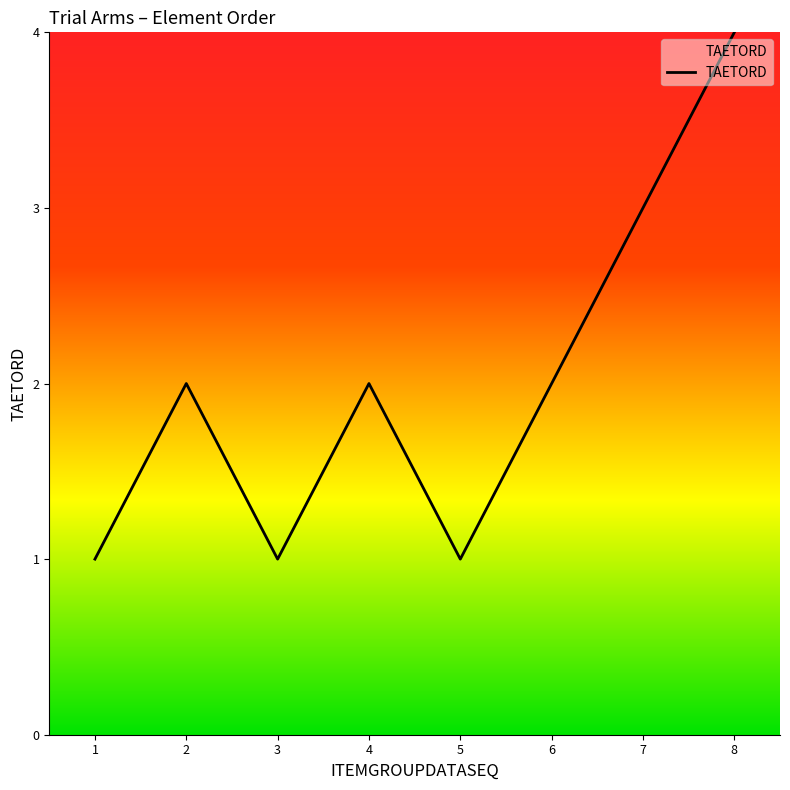

What is the minimum value shown in the chart?

1